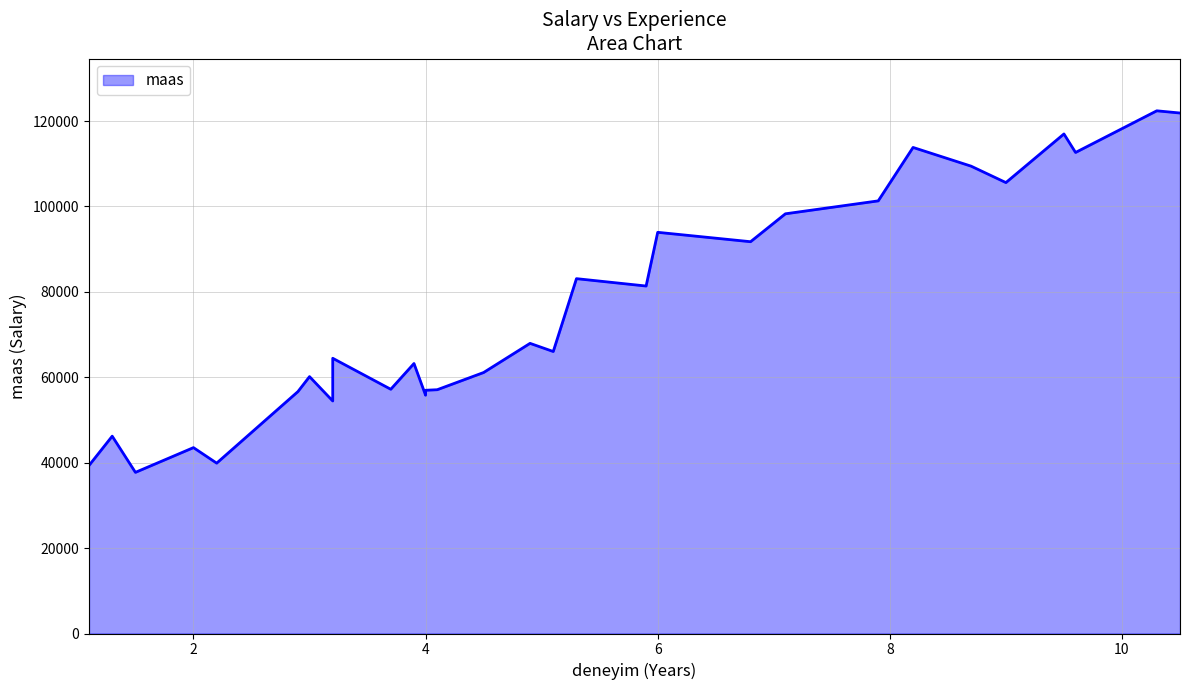

What is the average value?

76003